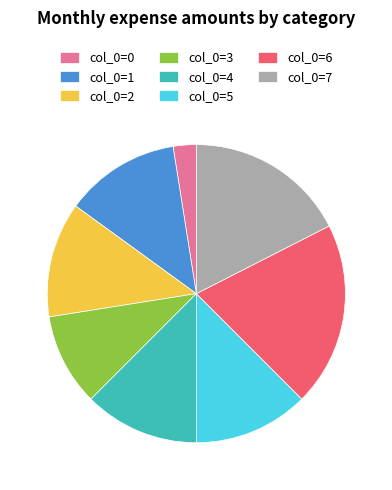

Which category has the biggest portion of the pie?

col_0=6